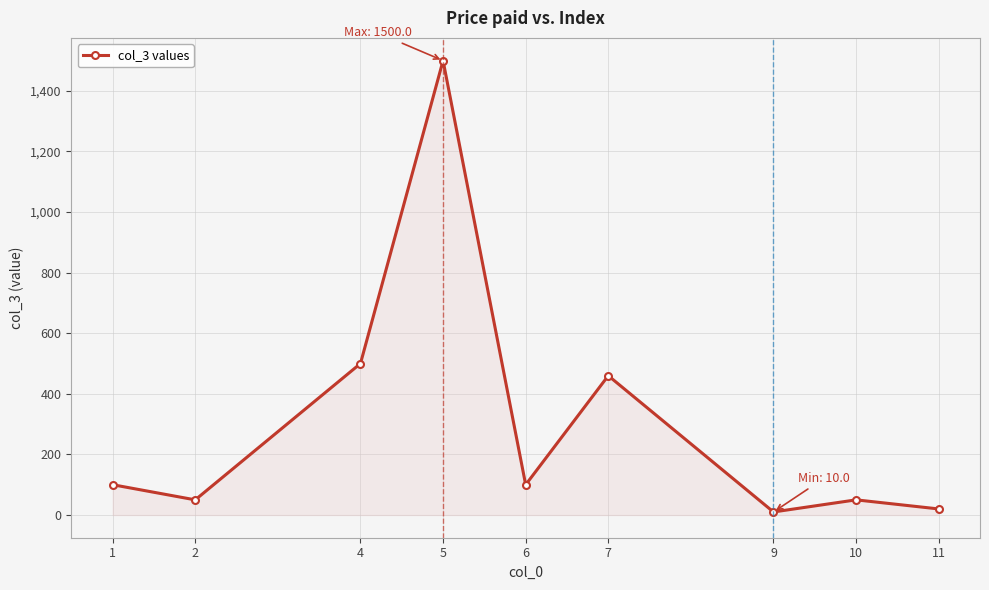

What is the value of the 4th point from the left?

1500.0